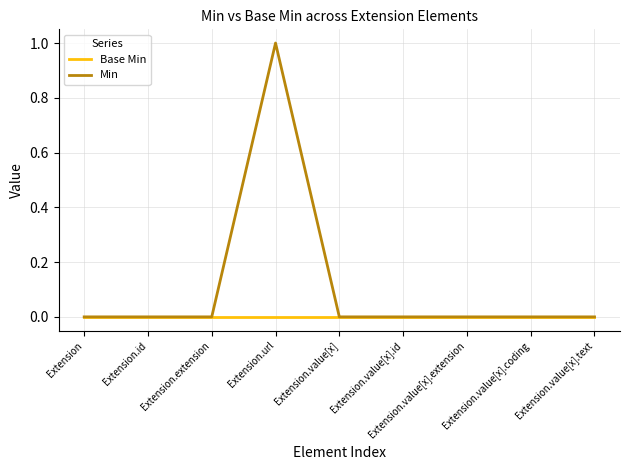

What are all the series names shown in the legend?

Base Min, Min